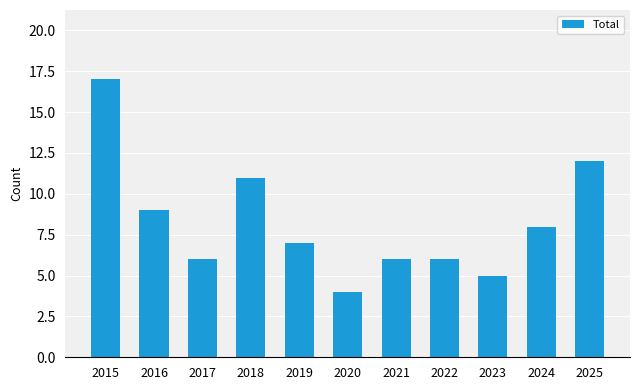

Between 2023 and 2022, which is larger?

2022